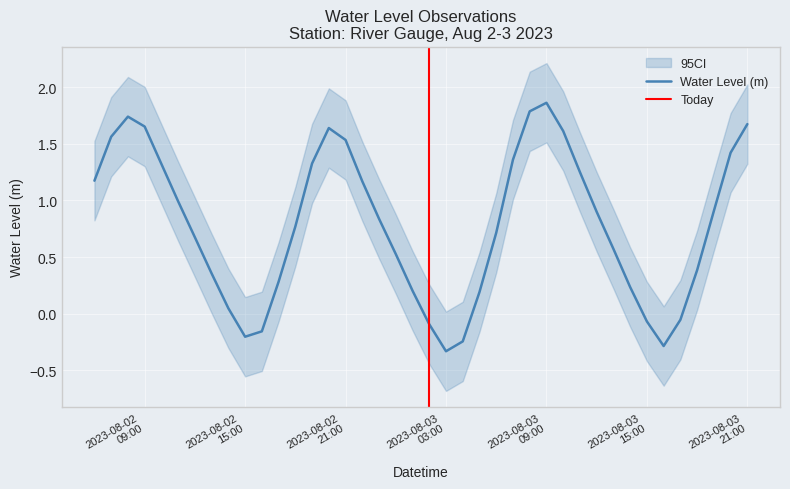

Where is the first local maximum?

2023-08-02 08:00:00